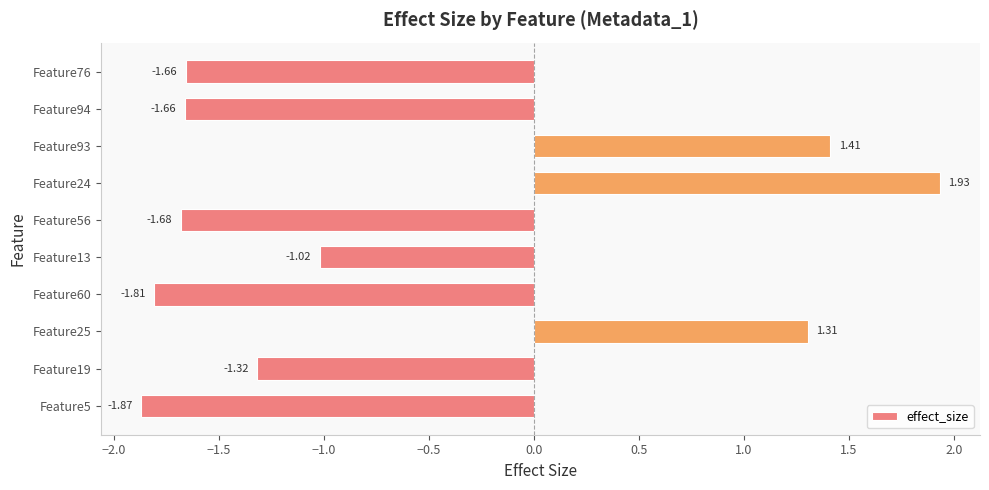

Are the bars horizontal?

Yes